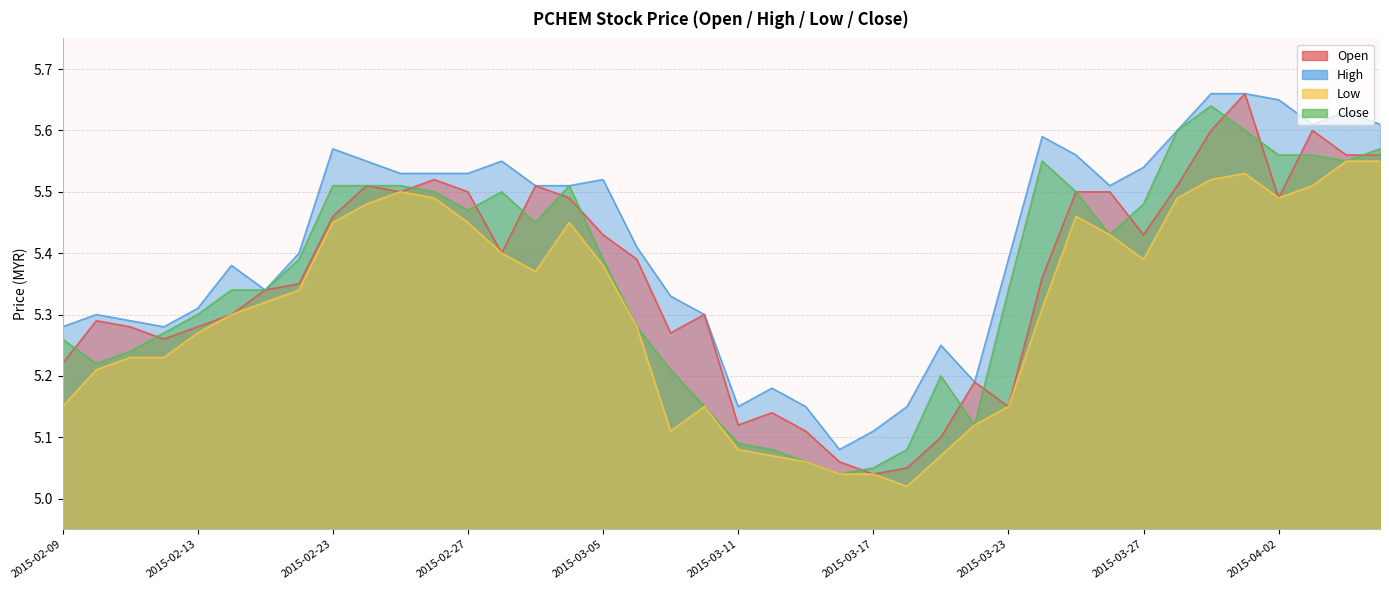

Which series has the largest total across all categories?

high